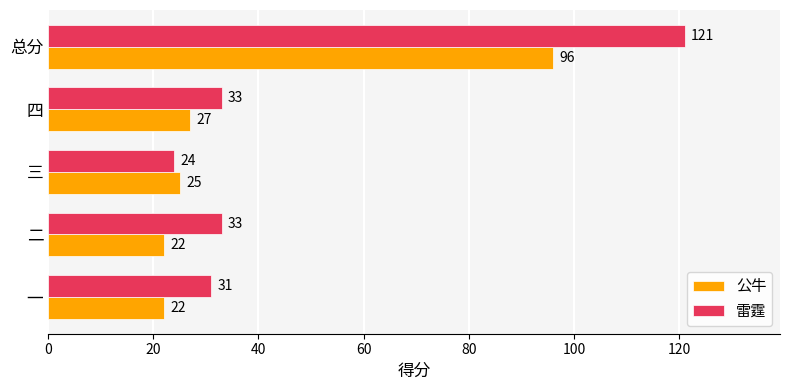

Which series has the widest spread of values?

雷霆